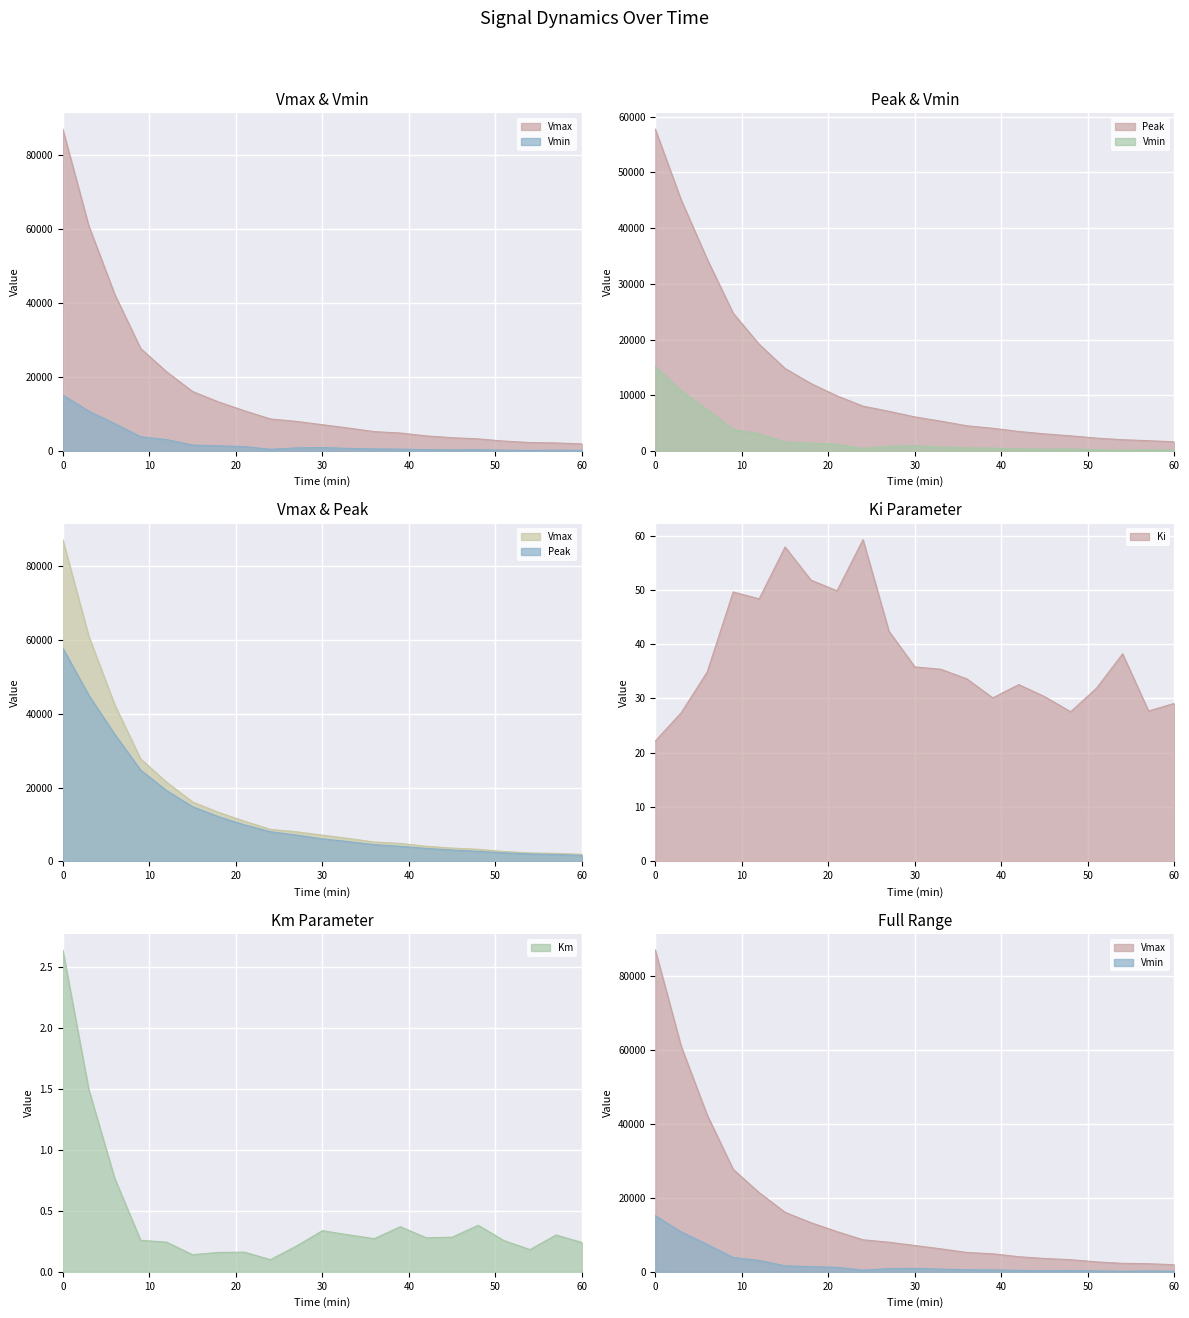

True or false: Peak and Ki intersect in this chart.

False